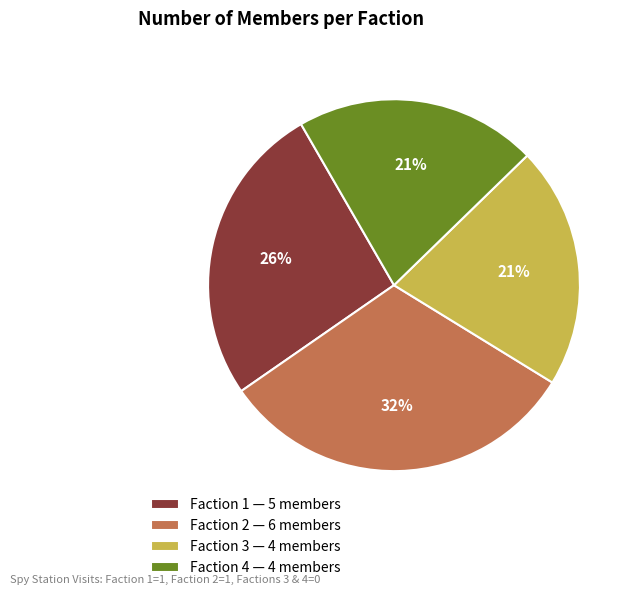

The Faction 3 — 4 members slice represents 21% of the pie. True or false?

True